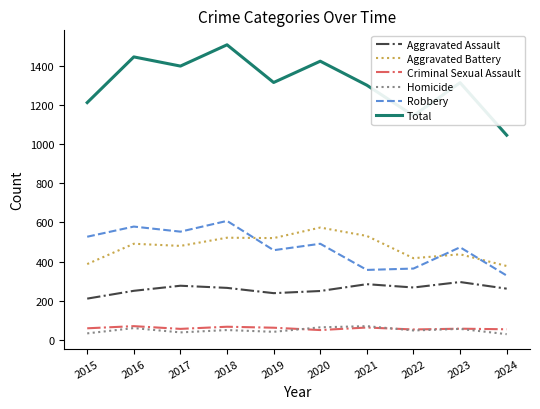

True or false: Total has a value of 1214 at 2015.

True